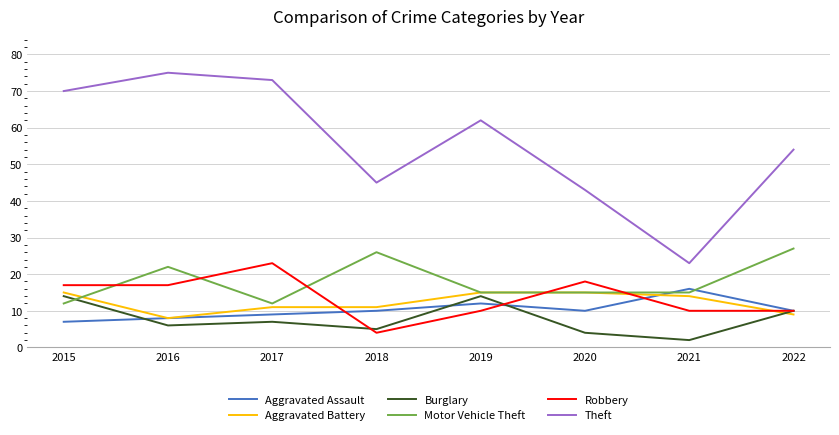

What is the difference between the highest and lowest values at 2022?

45